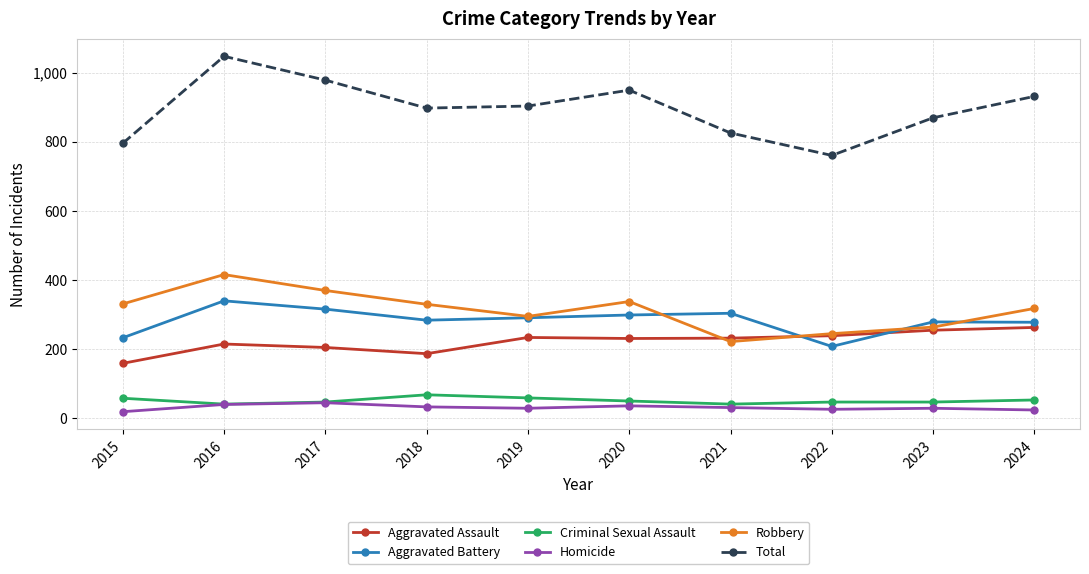

At which category is the sum across all series the highest?

2016